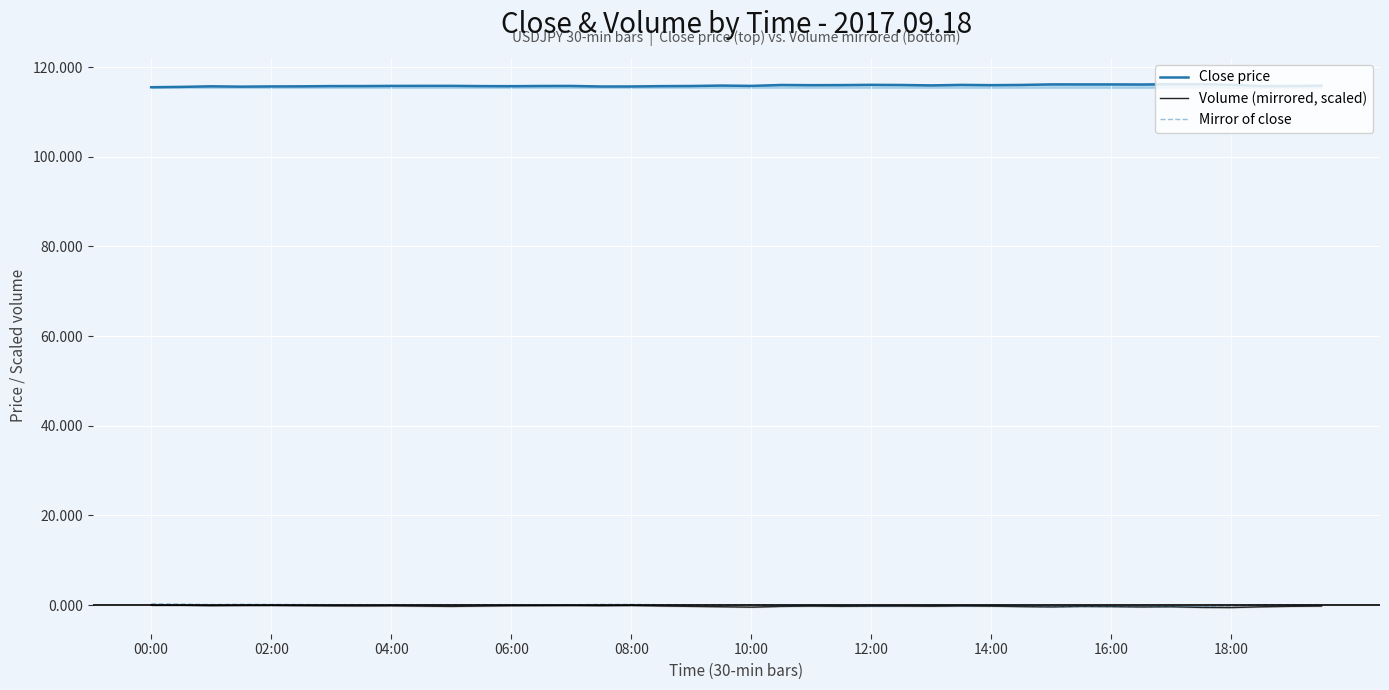

Rank the series by their maximum value, from lowest to highest.

Volume (mirrored, scaled), Mirror of close, Close price